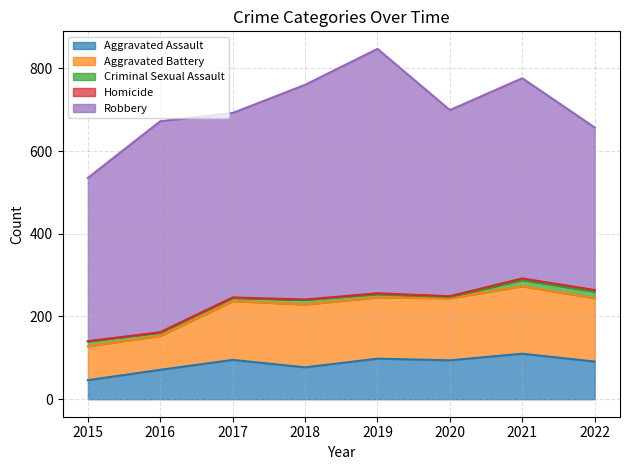

Reading right to left, list all the values displayed in this chart.

Aggravated Assault: 91	110	94	98	77	95	71	46
Aggravated Battery: 153	163	150	148	152	142	82	82
Criminal Sexual Assault: 16	15	3	8	11	8	8	12
Homicide: 4	4	2	2	1	1	1	0
Robbery: 393	484	450	591	519	446	510	395